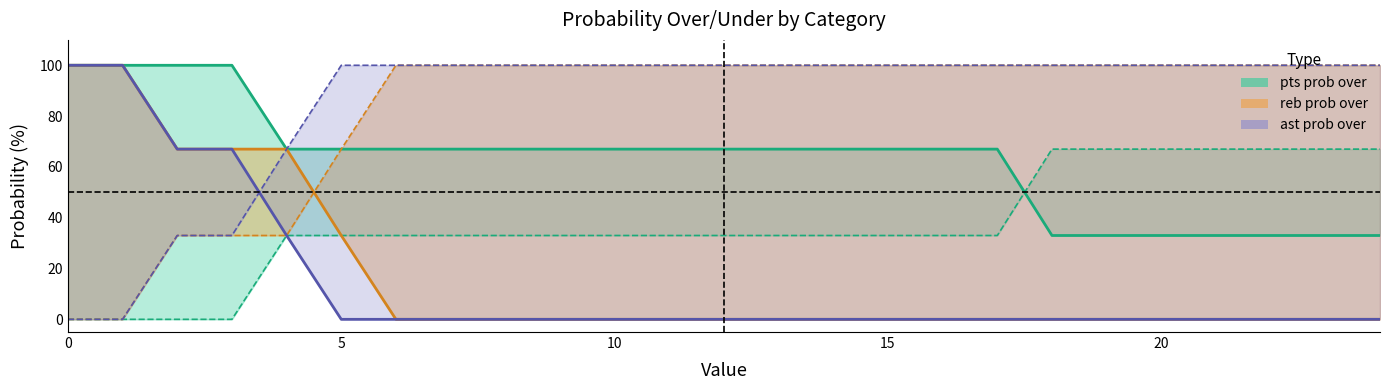

Which series has the widest spread of values?

reb prob over line